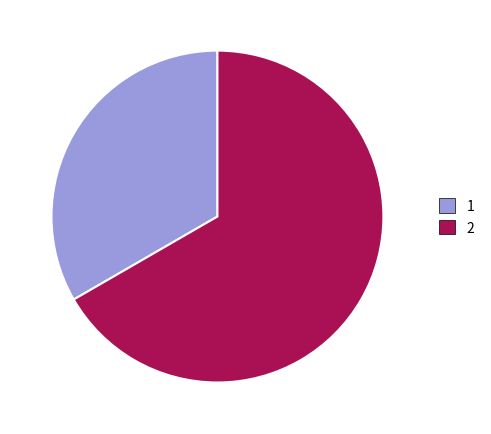

Is there any slice that represents more than half of the pie?

Yes